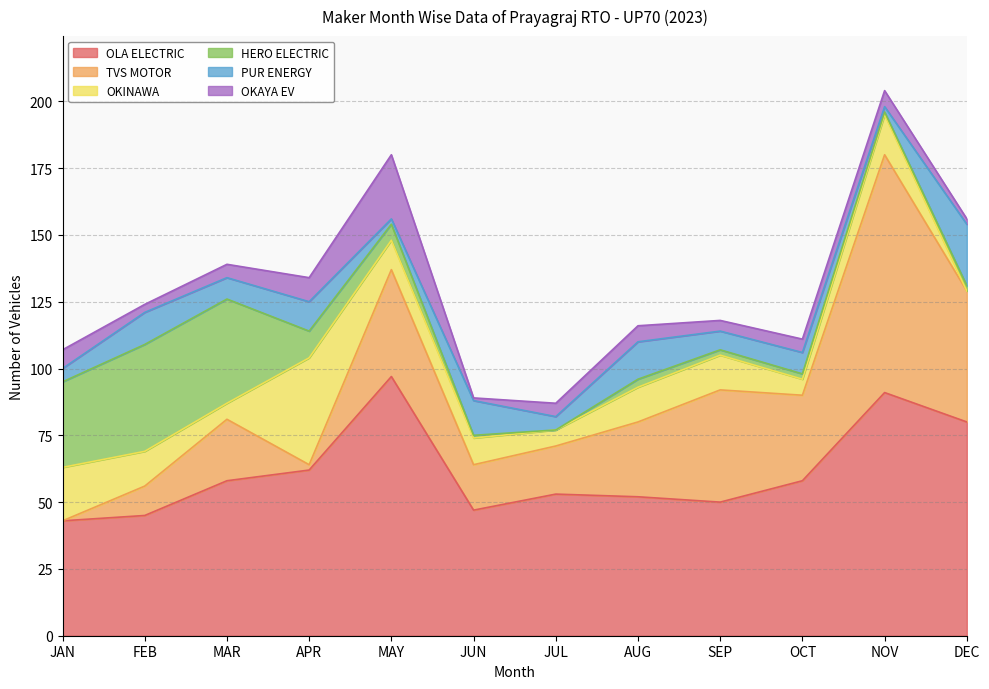

What is the value of the TVS MOTOR point at the 8th from the left?

28